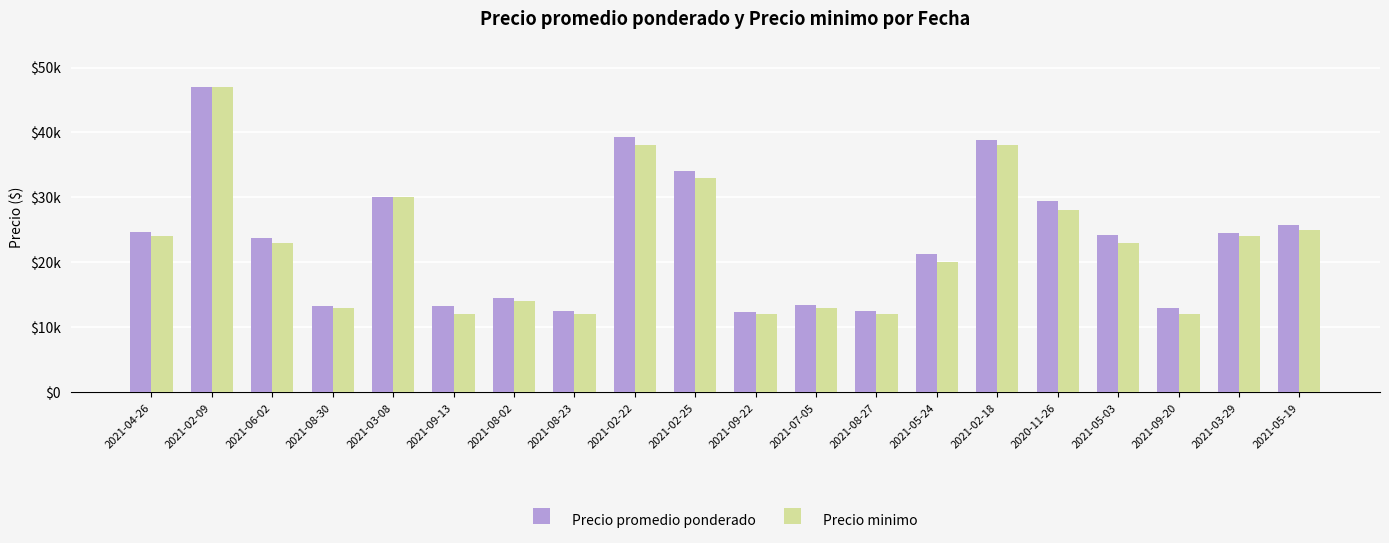

What is the value of the Precio promedio ponderado bar at the 12th from the left?

13417